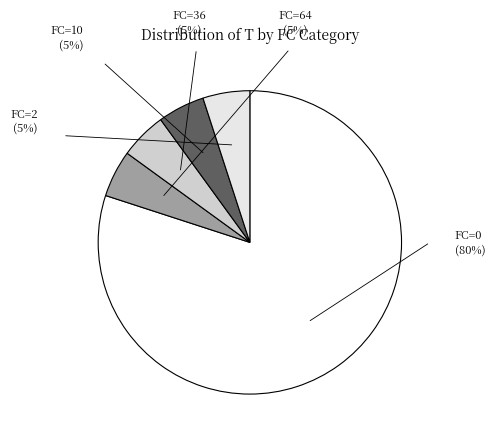

To the nearest percent, what is the average slice percentage?

20%